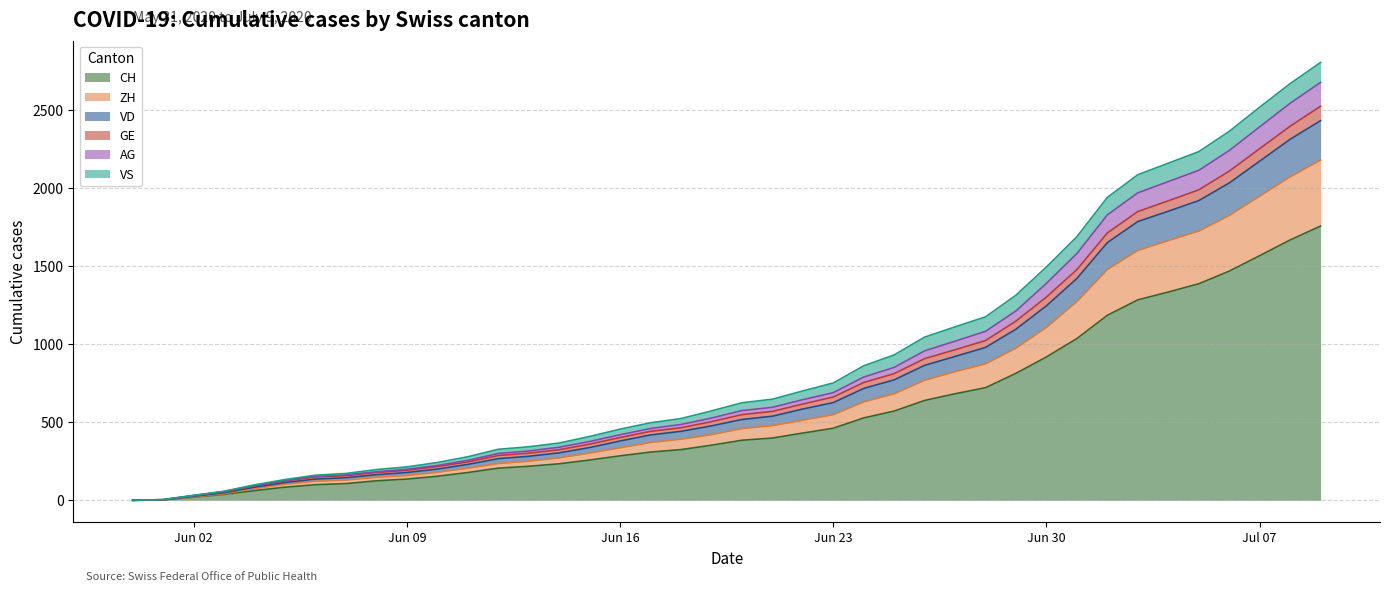

What is the highest value of the CH series?

1758